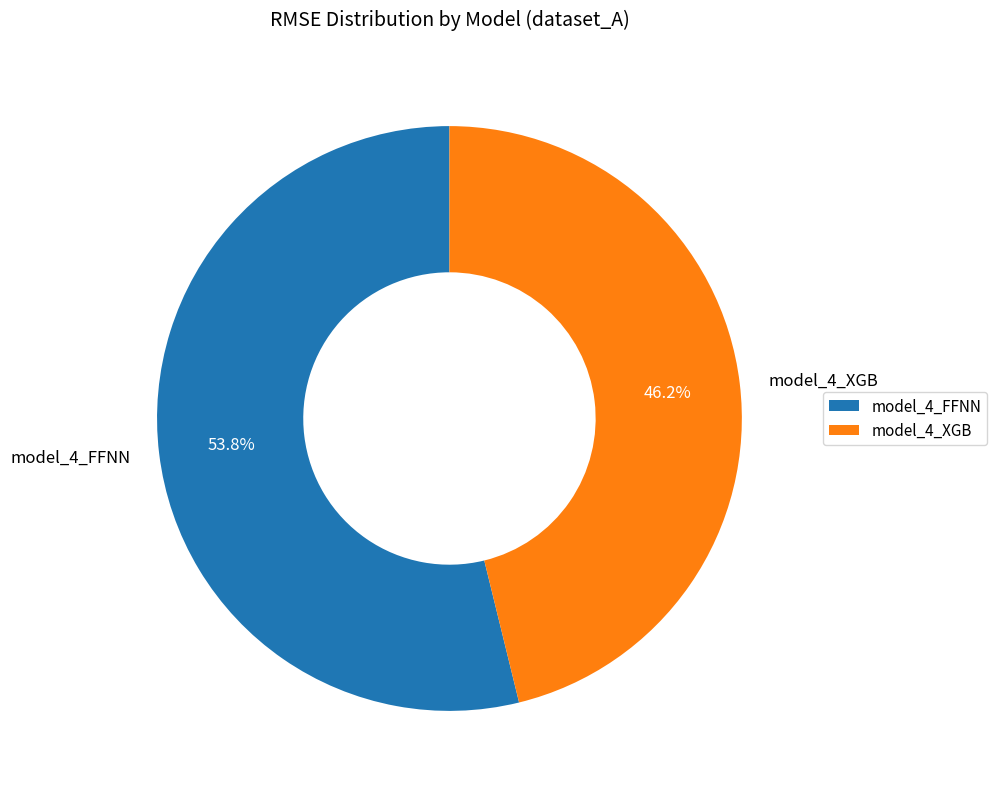

Is it true that model_4_XGB is 46% of the pie?

True